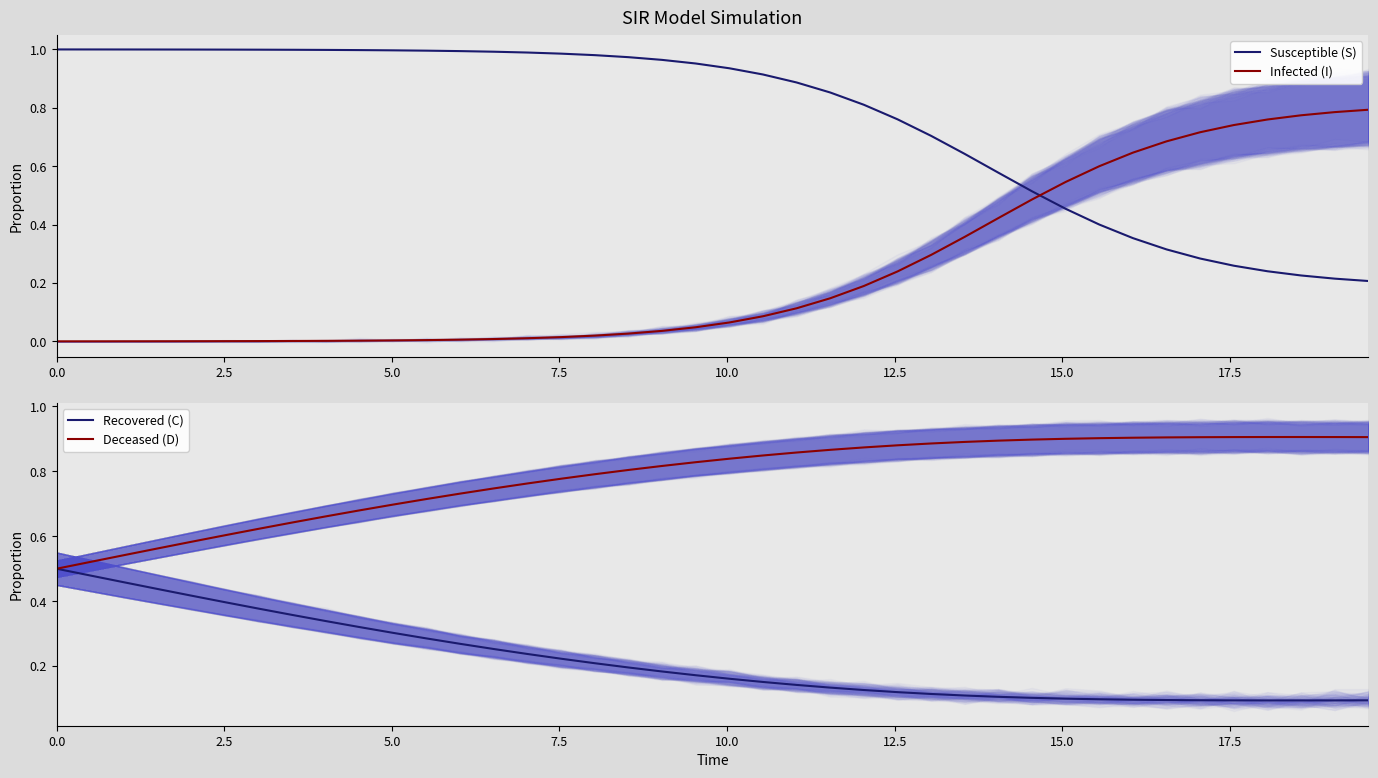

Count the Deceased (D) values in the range 0 to 1.

40